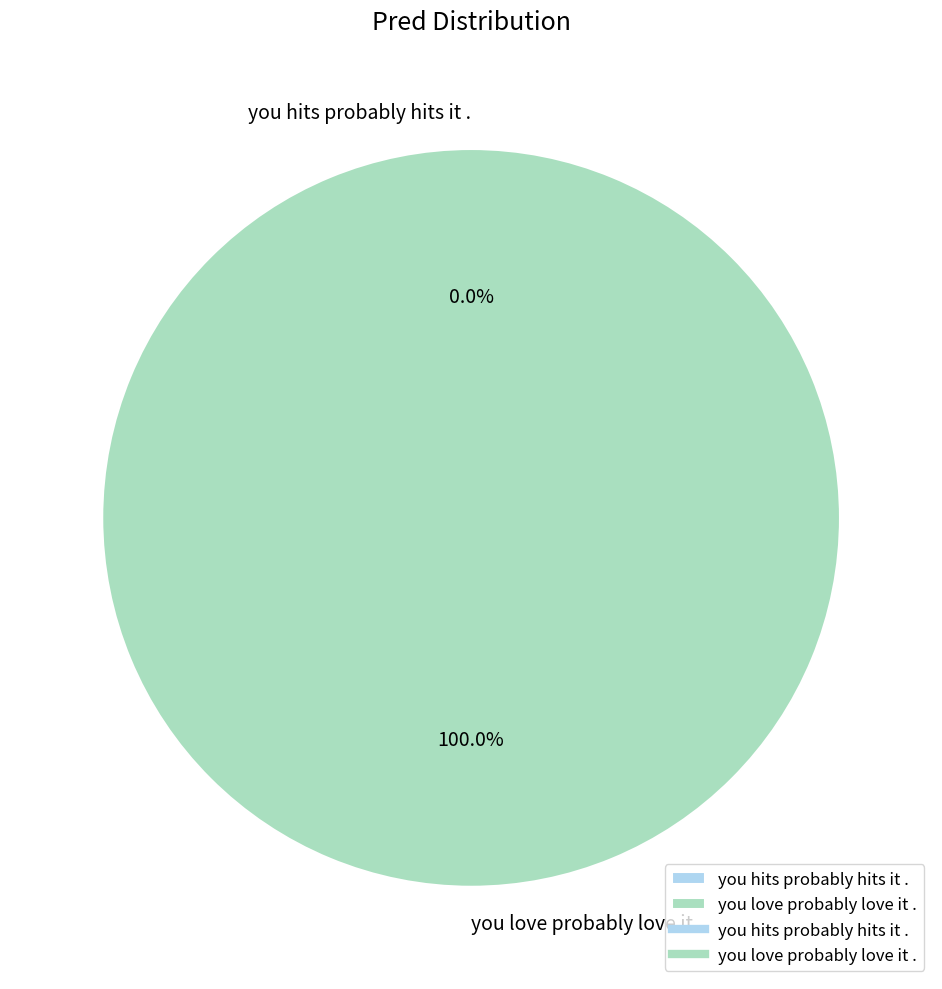

Which category has the smallest portion of the pie?

you hits probably hits it .